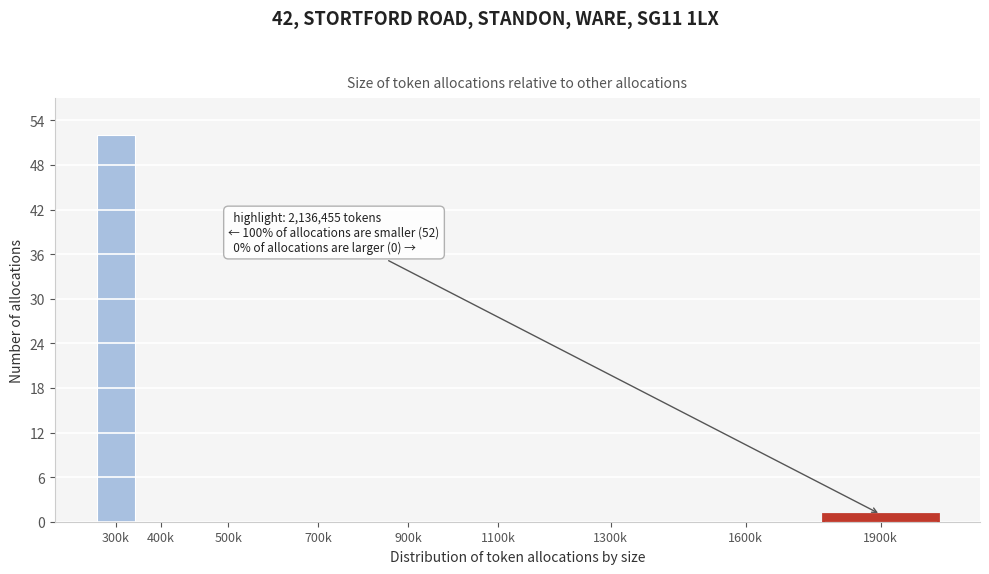

Reading left to right, list all the values displayed in this chart.

300k=52	400k=0	500k=0	700k=0	900k=0	1100k=0	1300k=0	1600k=0	1900k=1